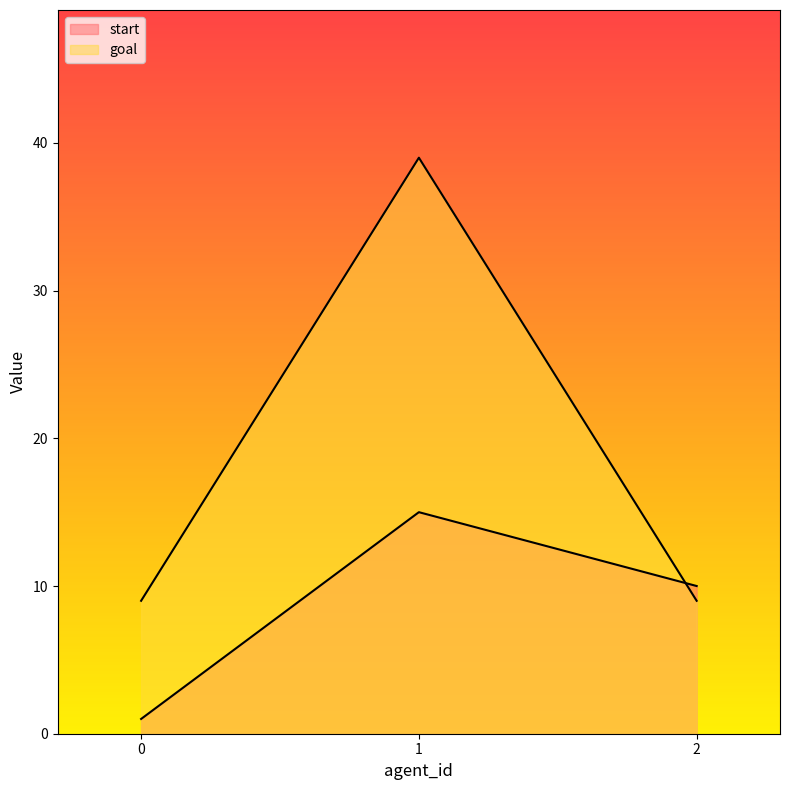

What is the difference between the goal values at 2 and 1?

30